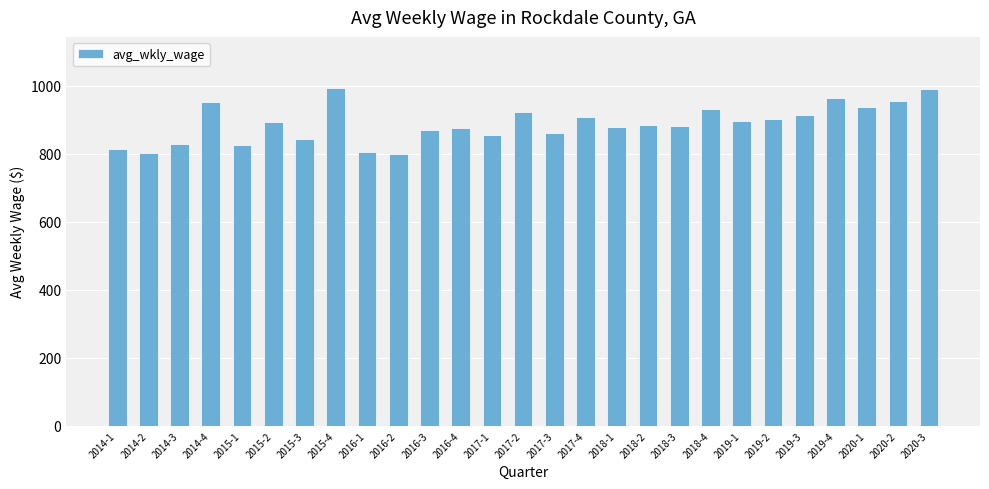

What is the greatest value displayed?

995